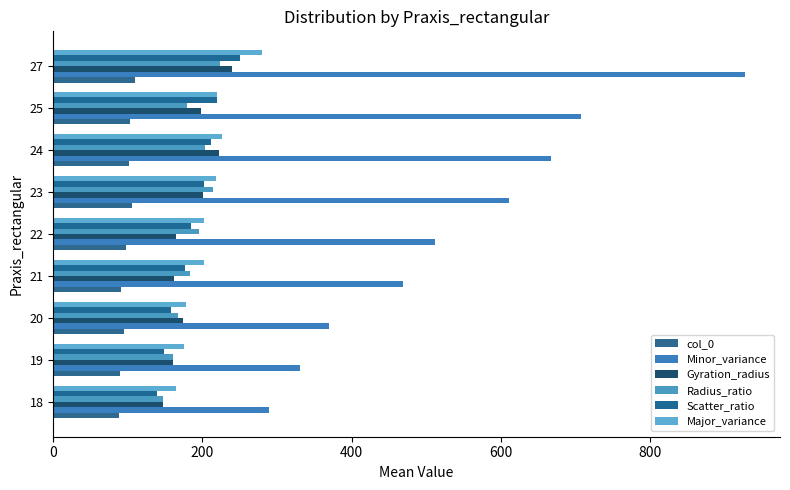

How many categories are shown in the chart?

9